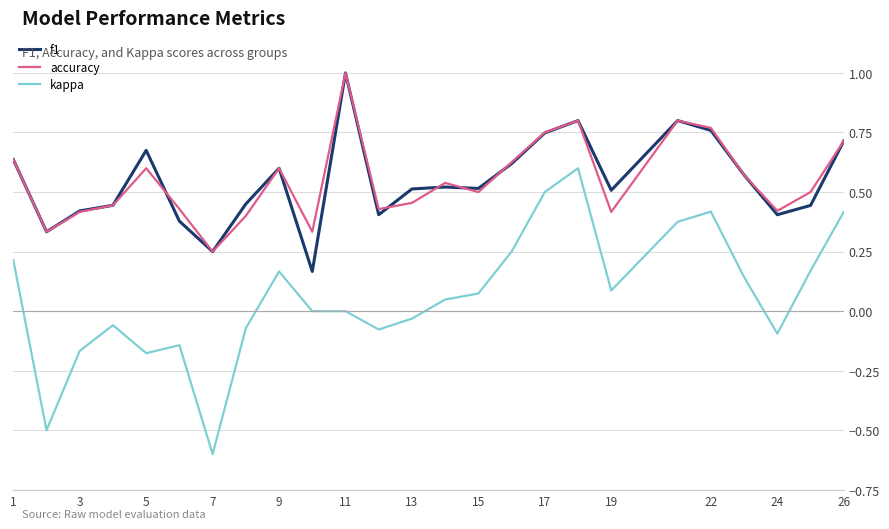

In f1, how many points are higher than both neighbors (excluding endpoints)?

6